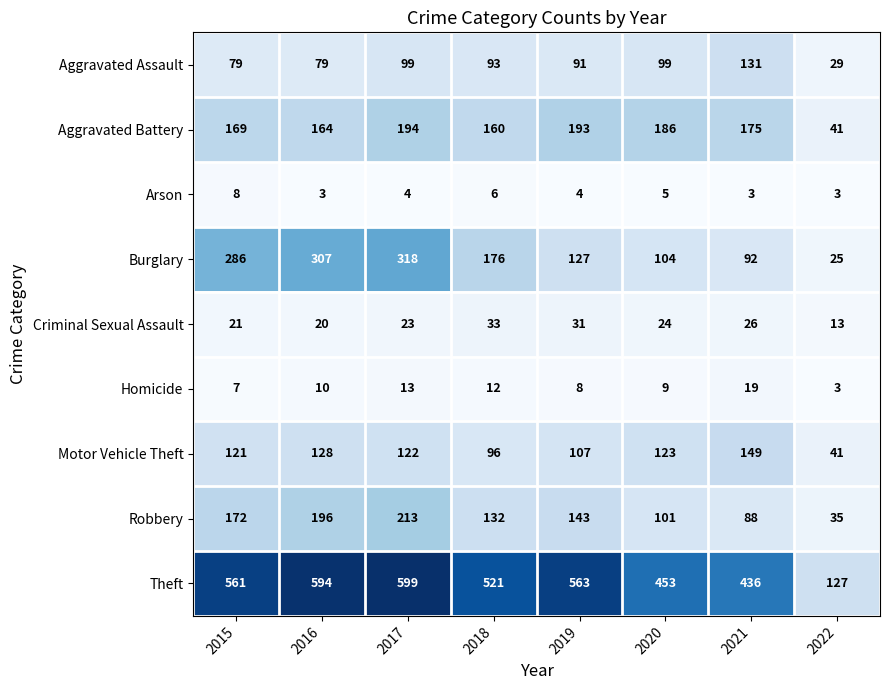

Count the number of data series in this chart.

9